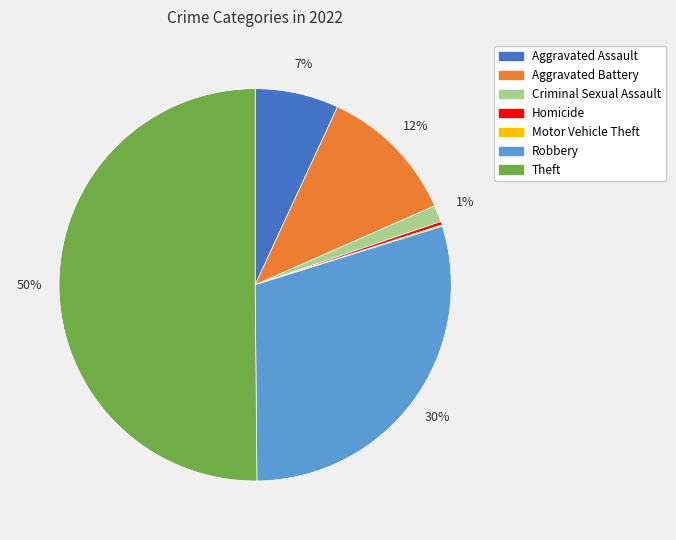

What is the largest slice in the pie chart?

Theft